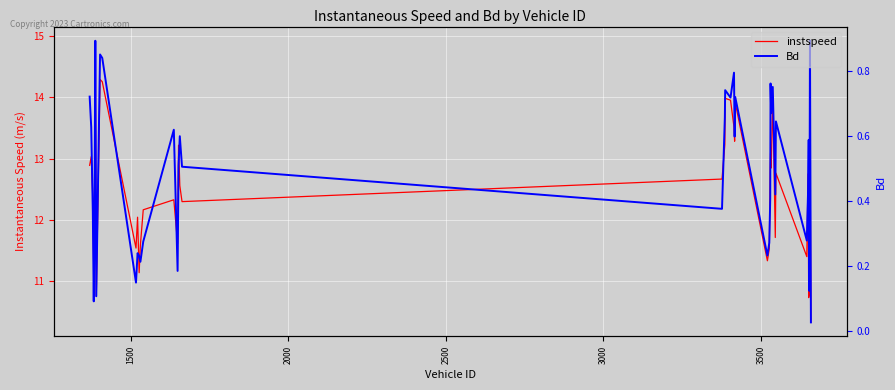

Reading right to left, extract all data points from this chart.

instspeed: 10.3	13.5	10.8	10.7	12.7	11.4	12.8	11.7	14.0	12.8	13.1	12.9	11.5	11.3	13.9	13.3	13.5	13.9	14.0	13.2	12.7	12.3	12.6	13.2	11.6	12.3	12.2	11.6	11.1	12.0	11.5	14.2	14.3	10.8	14.9	11.9	11.2	12.4	13.0	12.9
Bd: 0.0	0.9	0.1	0.6	0.4	0.3	0.6	0.4	0.8	0.7	0.8	0.4	0.3	0.2	0.7	0.6	0.8	0.7	0.7	0.7	0.4	0.5	0.6	0.5	0.2	0.6	0.3	0.2	0.2	0.2	0.1	0.8	0.9	0.1	0.9	0.3	0.1	0.4	0.6	0.7